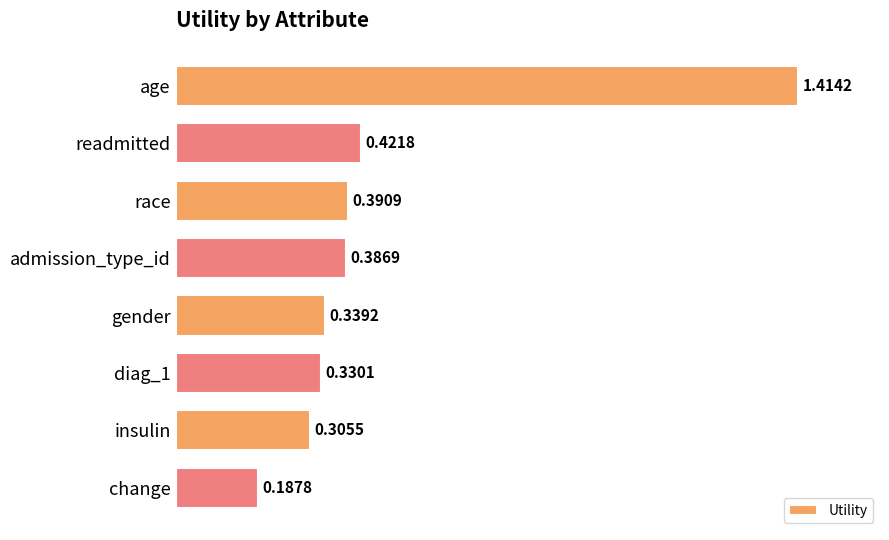

What is the label of the 4th bar from the top?

admission_type_id